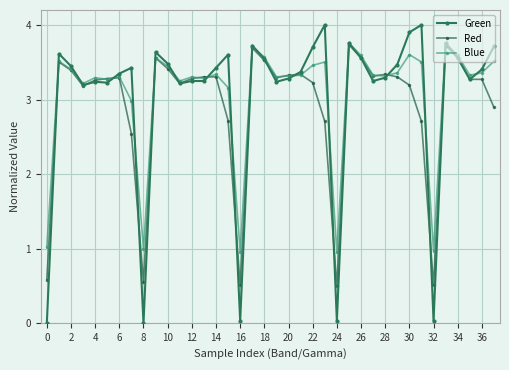

How many values in the Red series exceed 3?

28